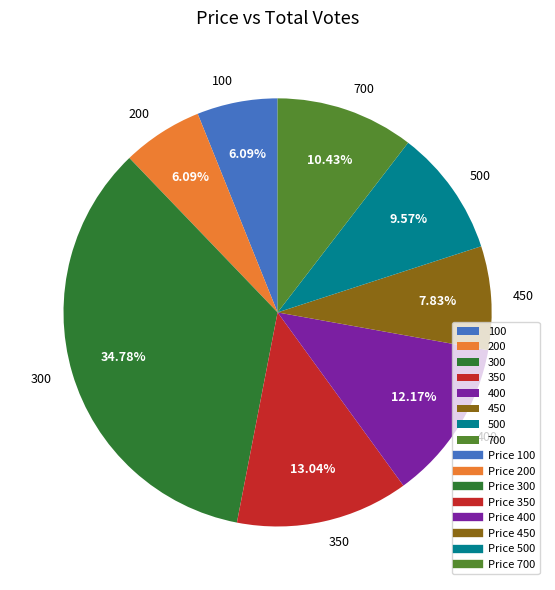

Does 300 account for over 50% of the chart?

No